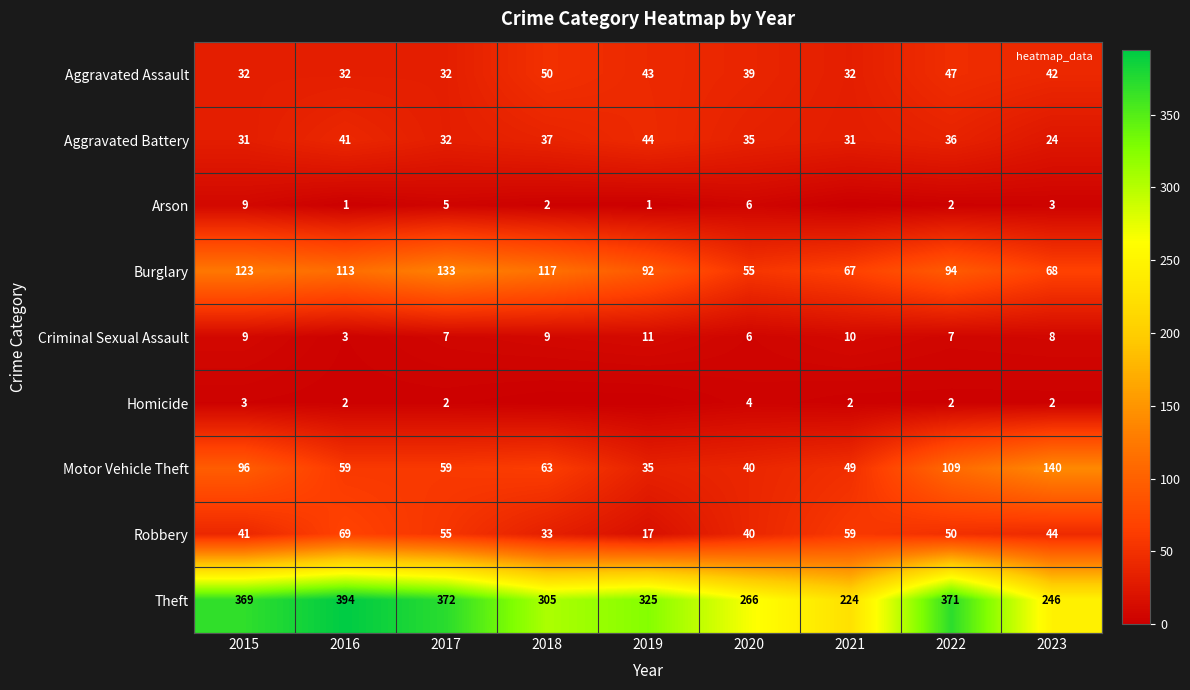

What is the average value of the Aggravated Battery series?

35